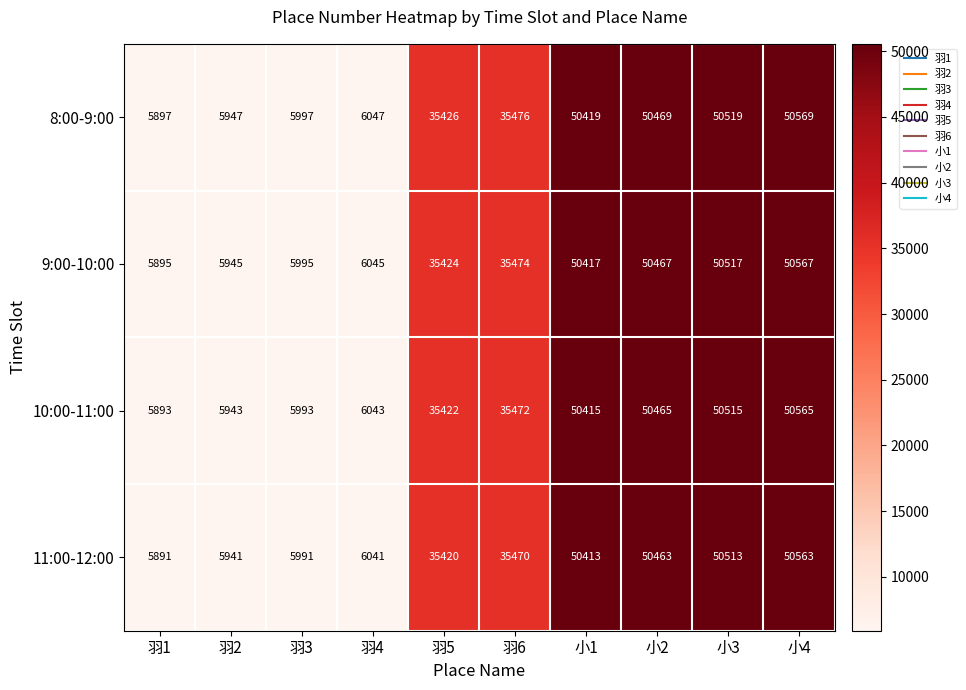

Rank the series by their average value, from highest to lowest.

8:00-9:00, 9:00-10:00, 10:00-11:00, 11:00-12:00